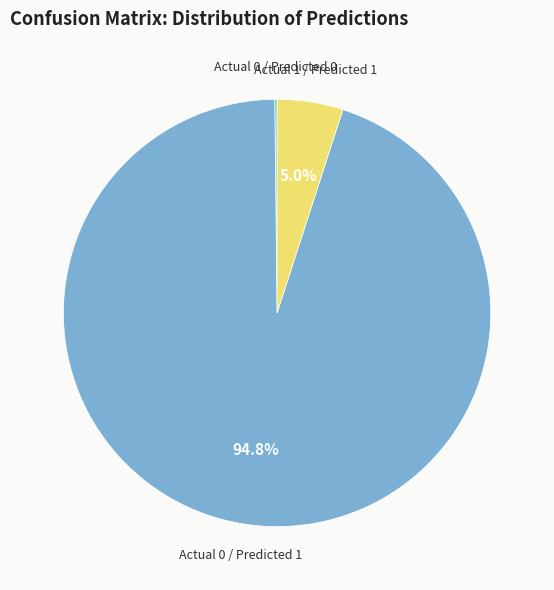

Does Actual 0 / Predicted 1 represent more than half of the total?

Yes